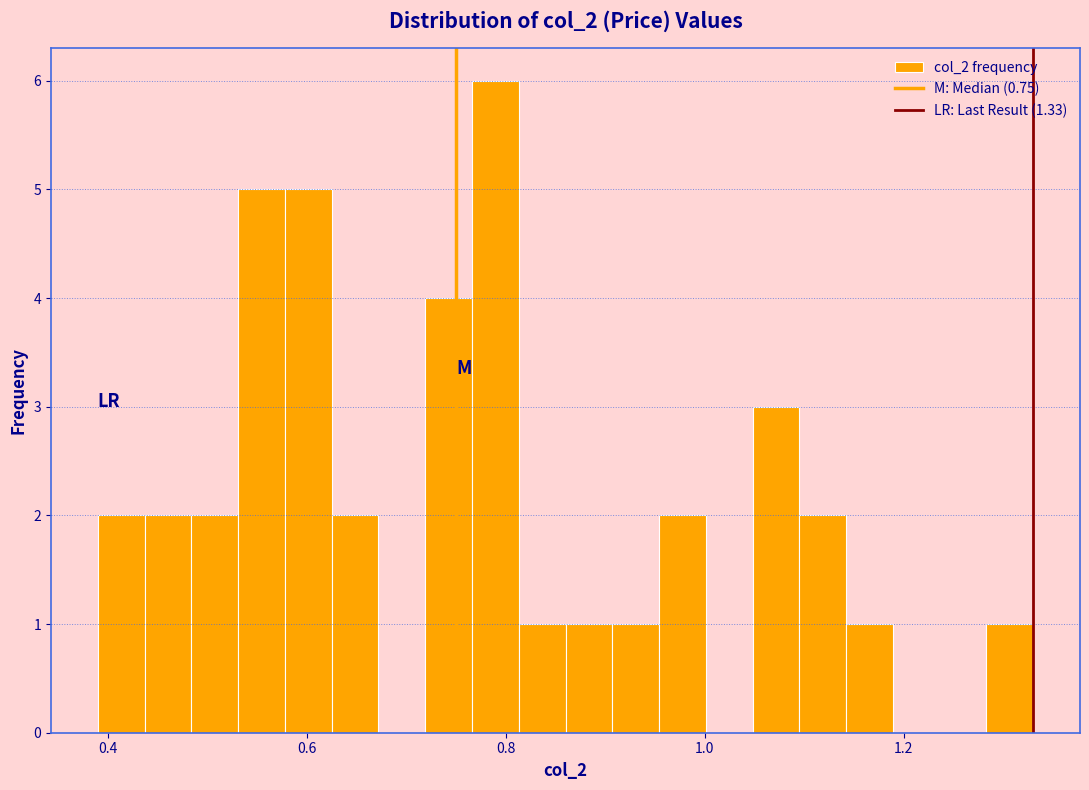

Around what value on the x-axis is the tallest bar? Give the approximate position of its centre, as read against the axis.

0.78